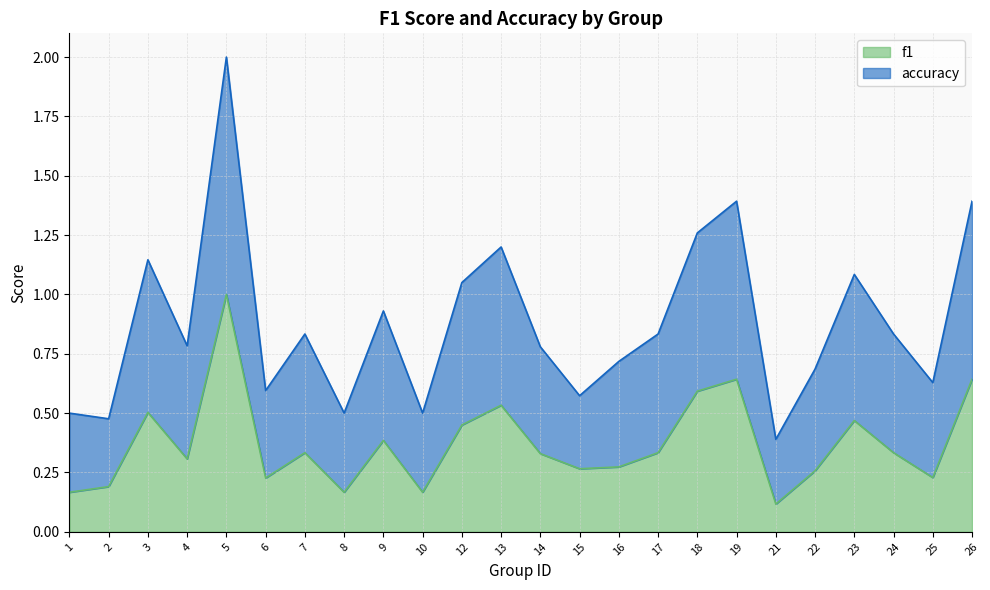

What is the minimum value for f1?

0.1